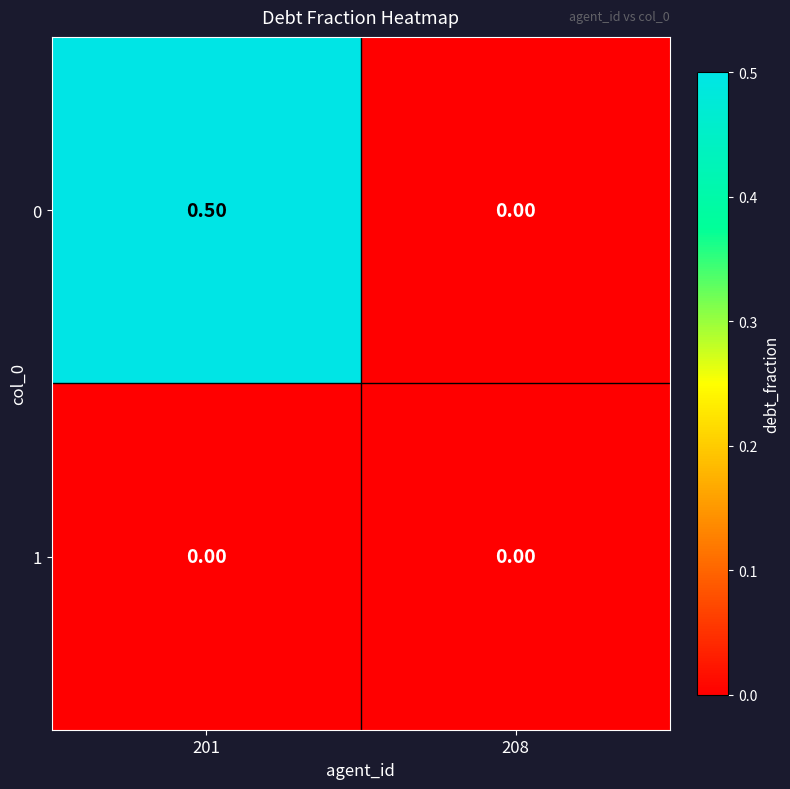

List the series in order of their peak value, lowest first.

1, 0